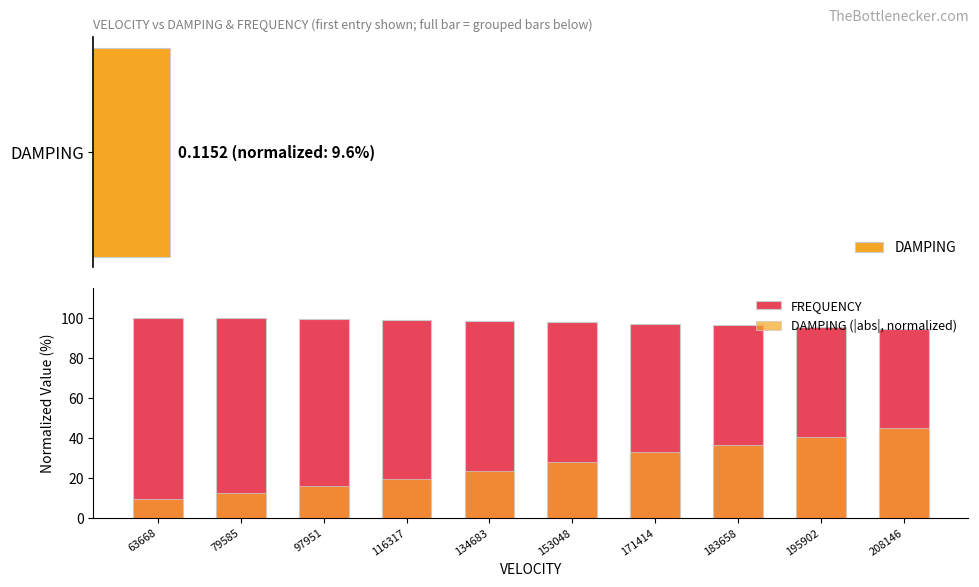

What is the sum of all DAMPING (|abs|, normalized) values?

265.8